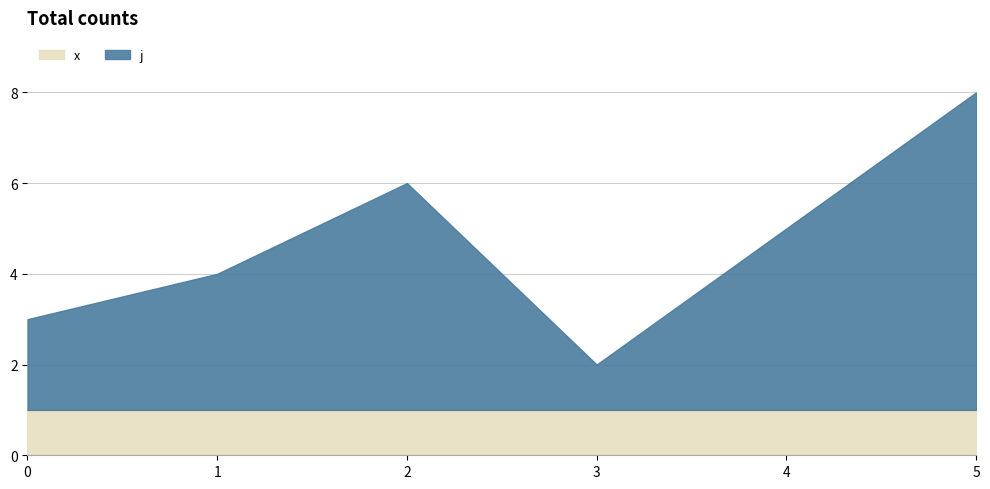

Reading left to right, transcribe all the data shown in this chart.

j: 2	3	5	1	4	7
x: 1	1	1	1	1	1